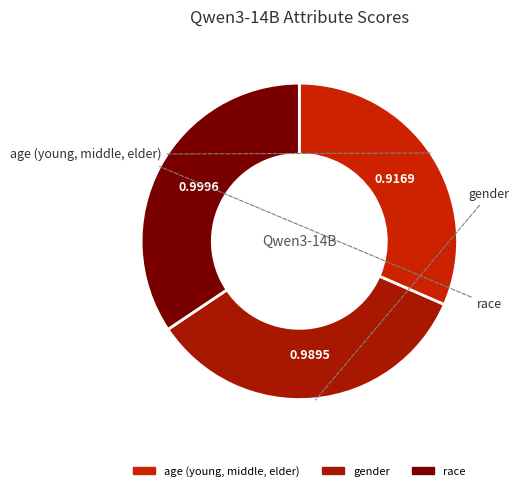

Which has a higher value, gender or age (young, middle, elder)?

gender